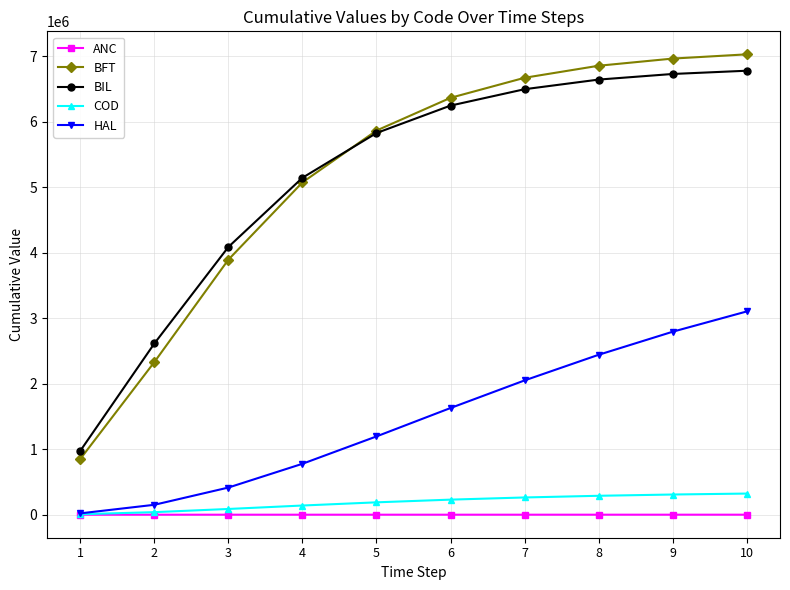

Which series has the widest spread of values?

BFT